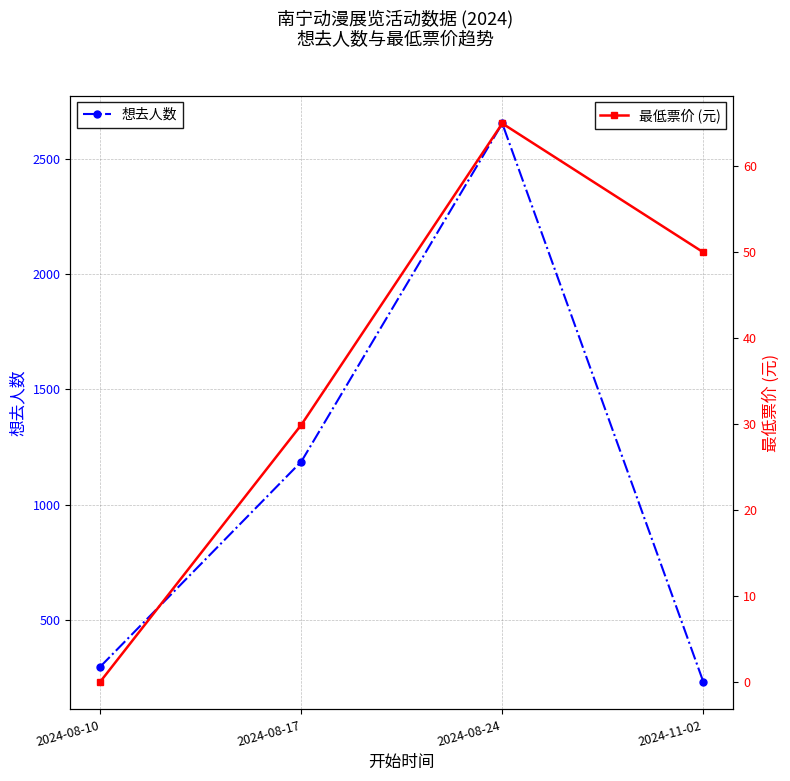

At which category does the chart reach its peak across all series?

2024-08-24